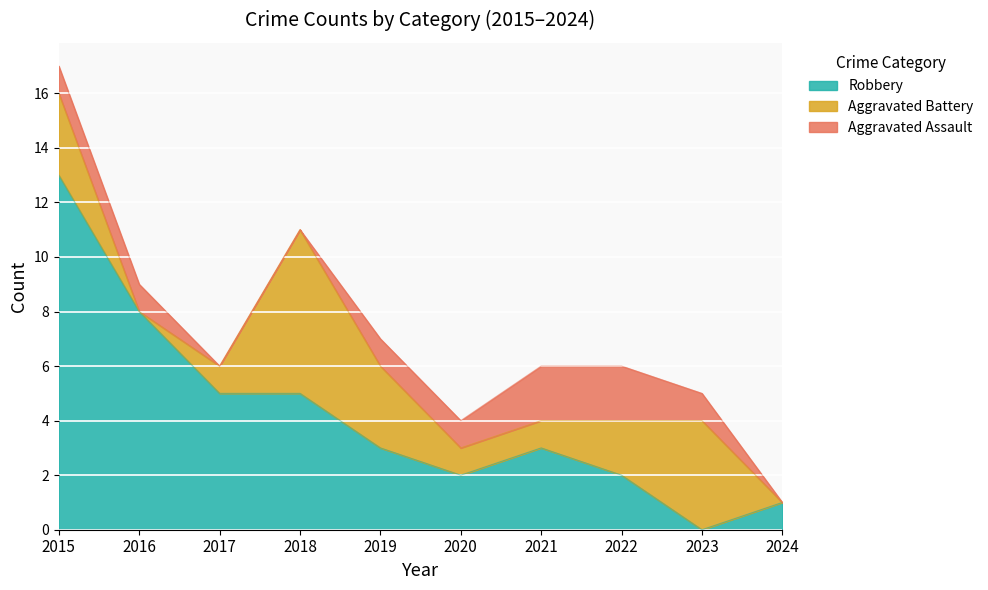

Which series has the largest total across all categories?

Robbery